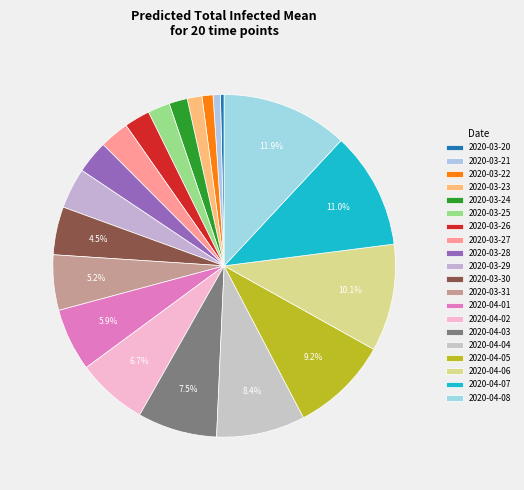

To the nearest percent, what is the combined percentage of 2020-04-07 and 2020-03-21?

12%